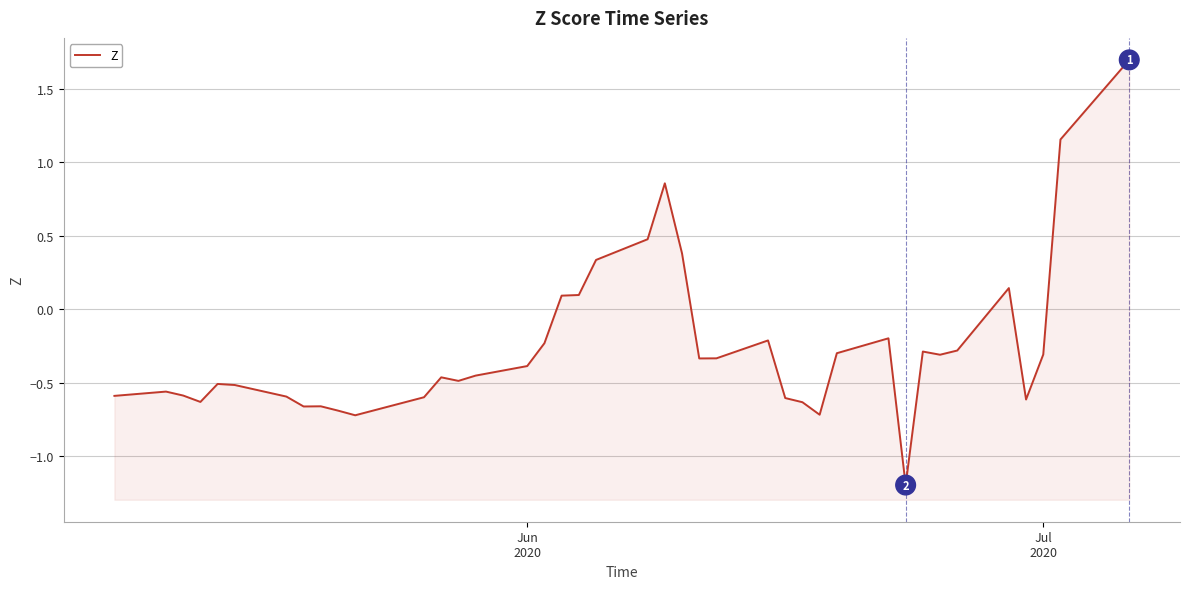

The chart shows a value of -0.6 at 24. True or false?

False